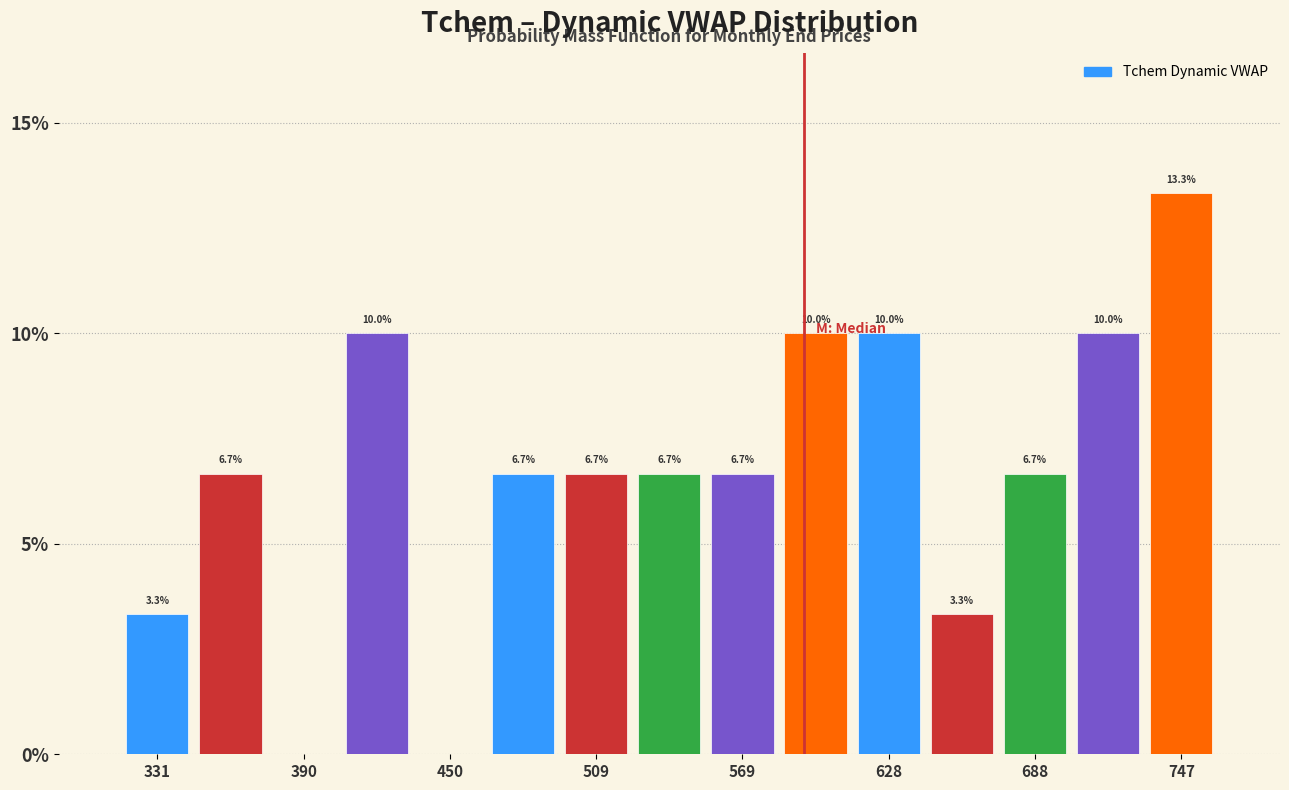

Read against the x-axis, roughly where is the centre of the tallest bar?

750